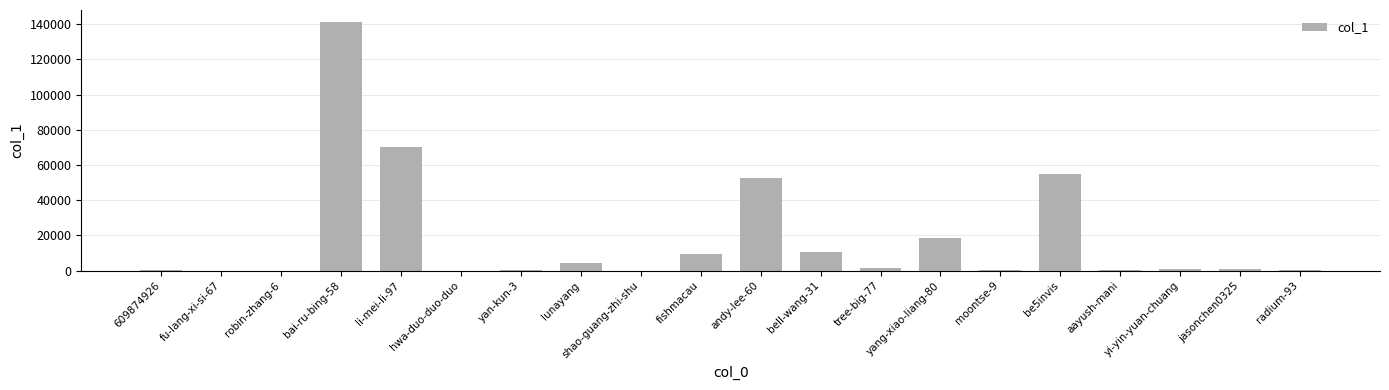

What is the average value?

18324